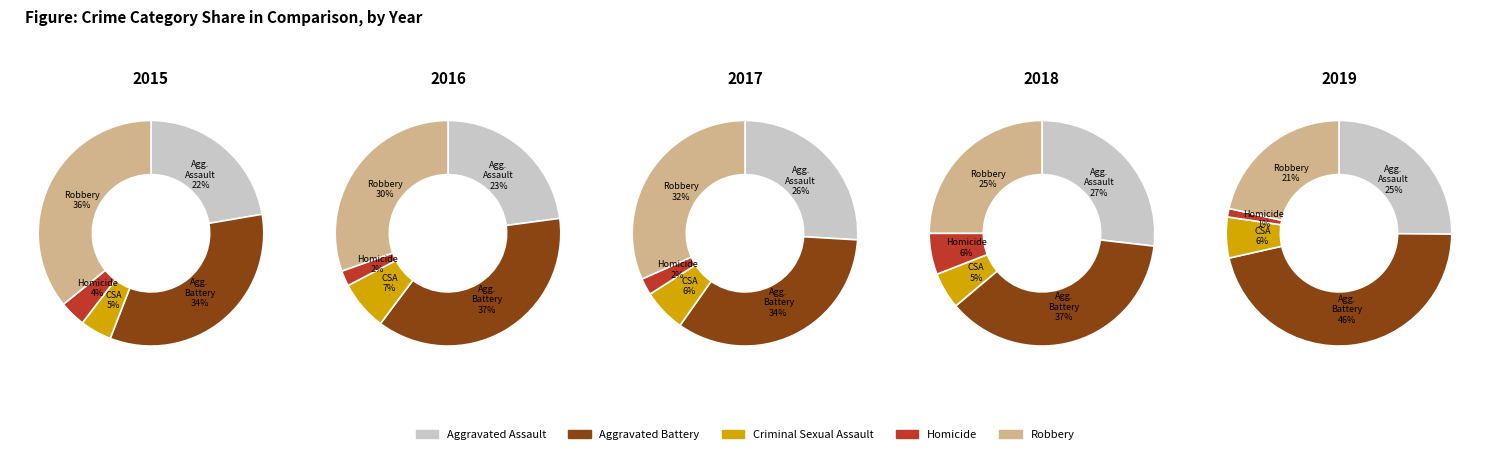

To the nearest percent, what is the average slice percentage?

20%